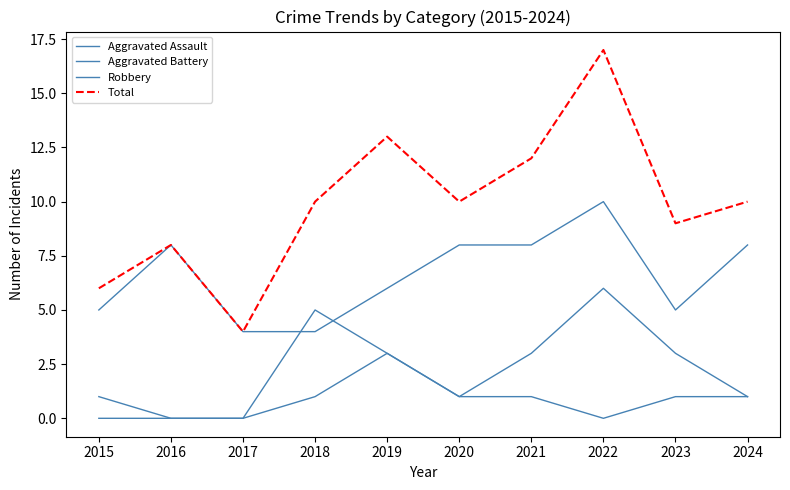

What is the value of the Aggravated Assault point at the 10th from the left?

1